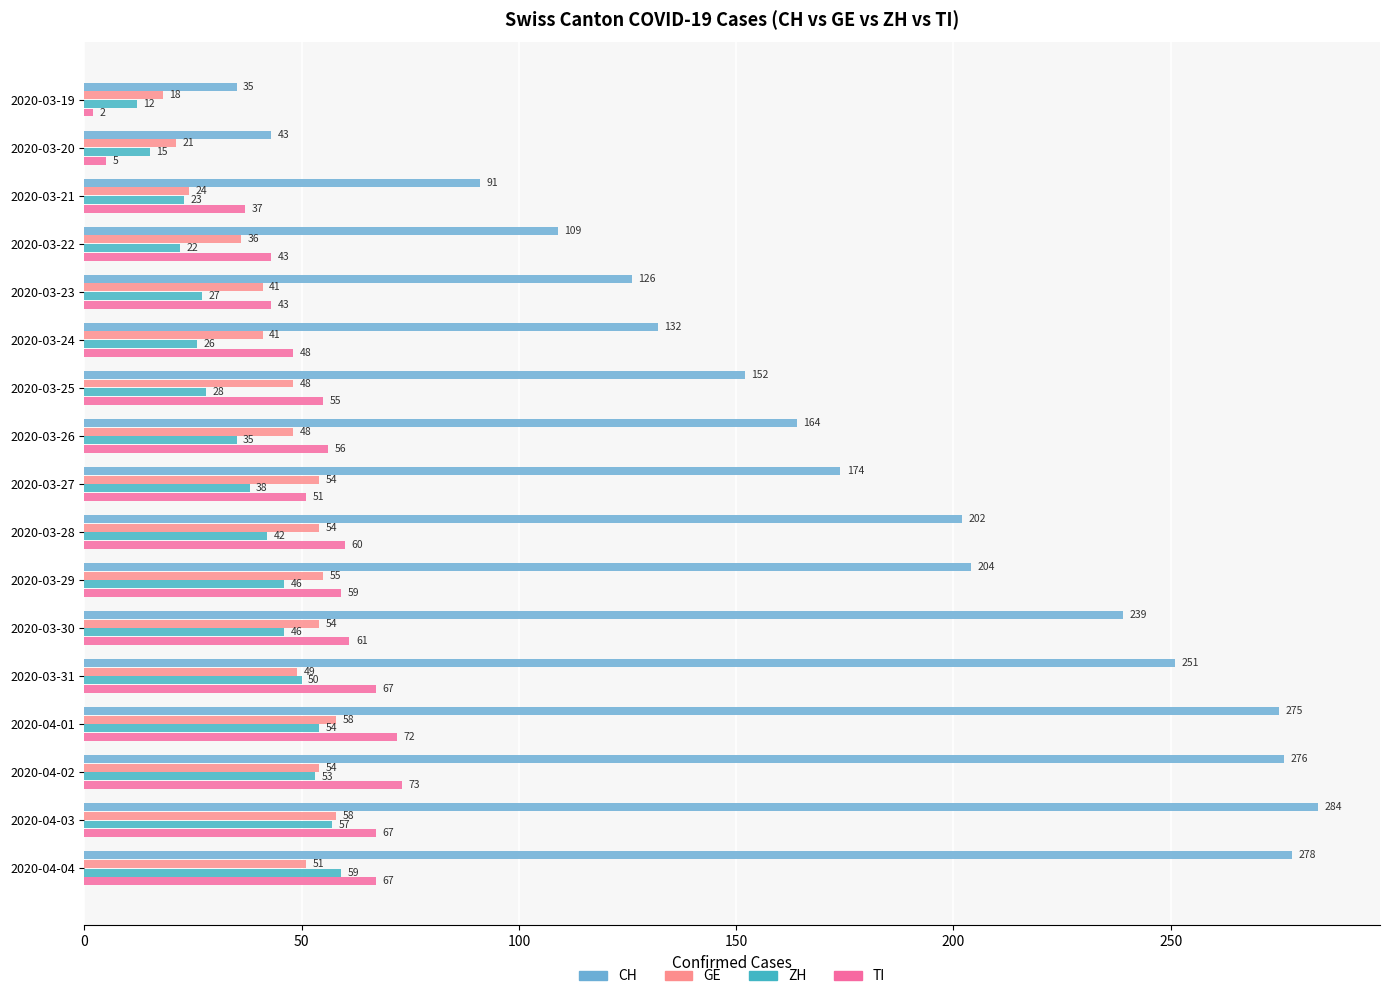

At which category is the sum across all series the highest?

2020-04-03